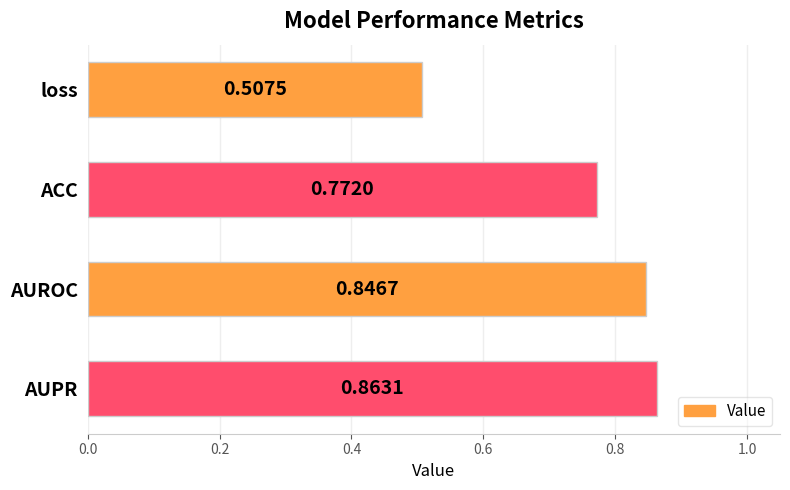

What is the label of the 2nd bar from the bottom?

AUROC